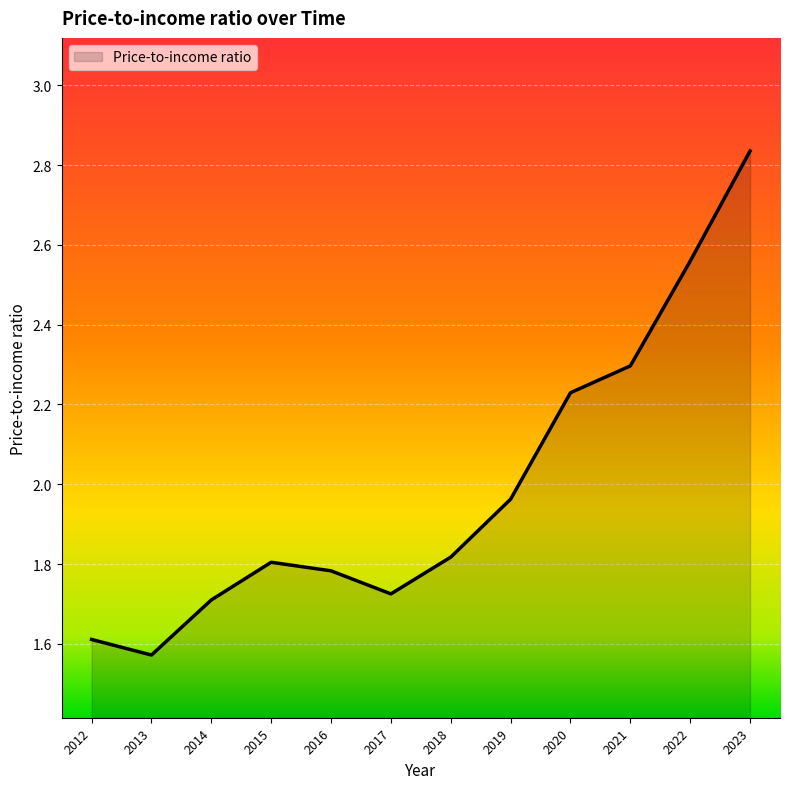

At which label is the value closest to 2?

2019